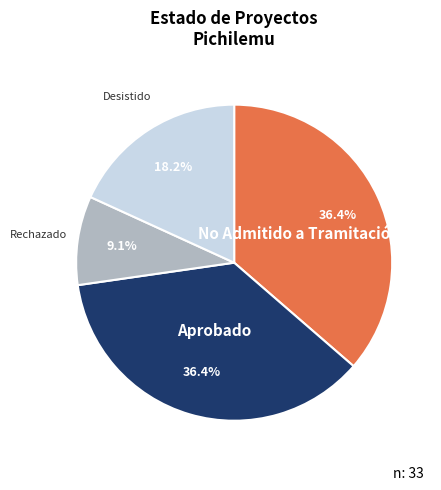

Which slice is the smallest?

Rechazado